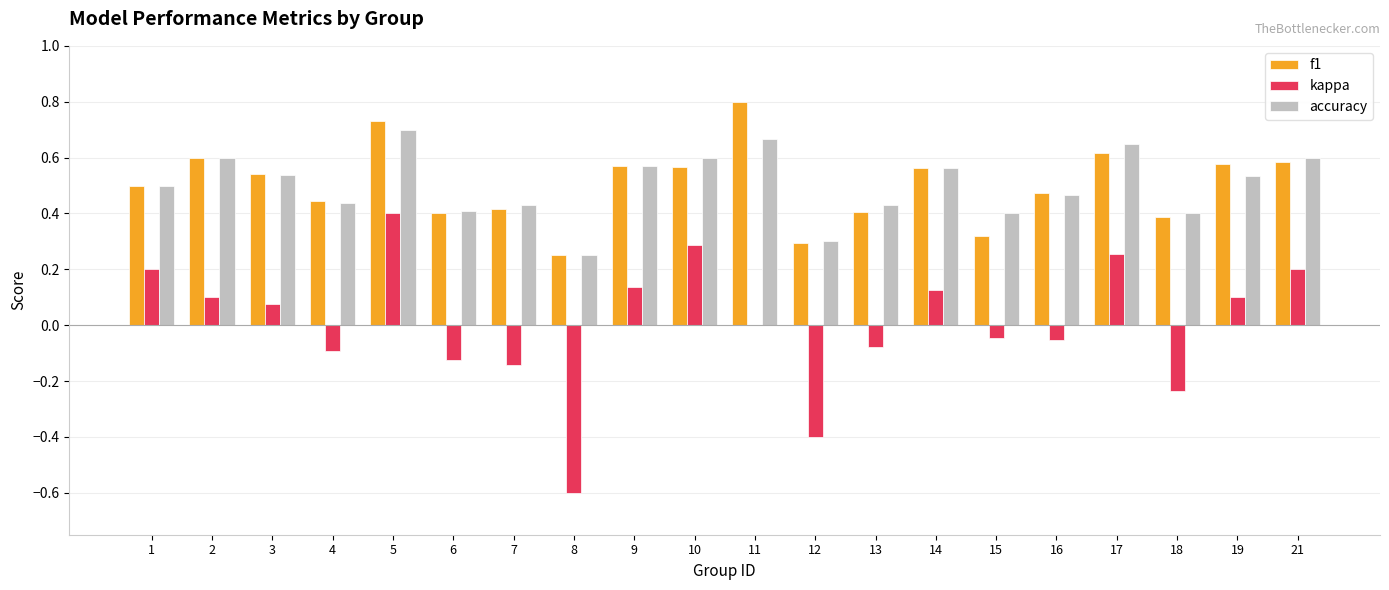

What is the sum of all f1 values?

10.0